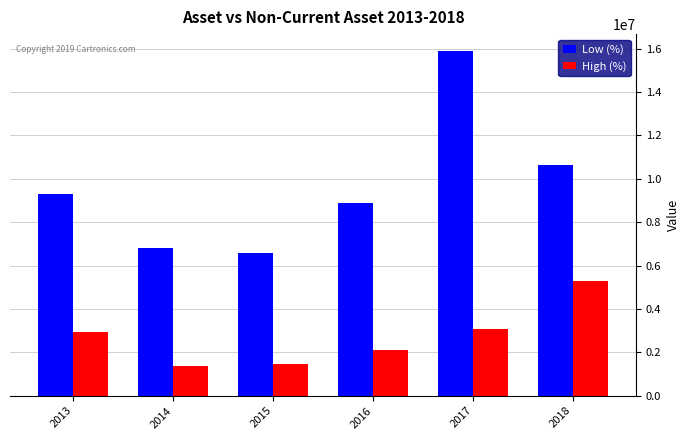

True or false: Low (%) has a value of 8902744 at 2016.

True